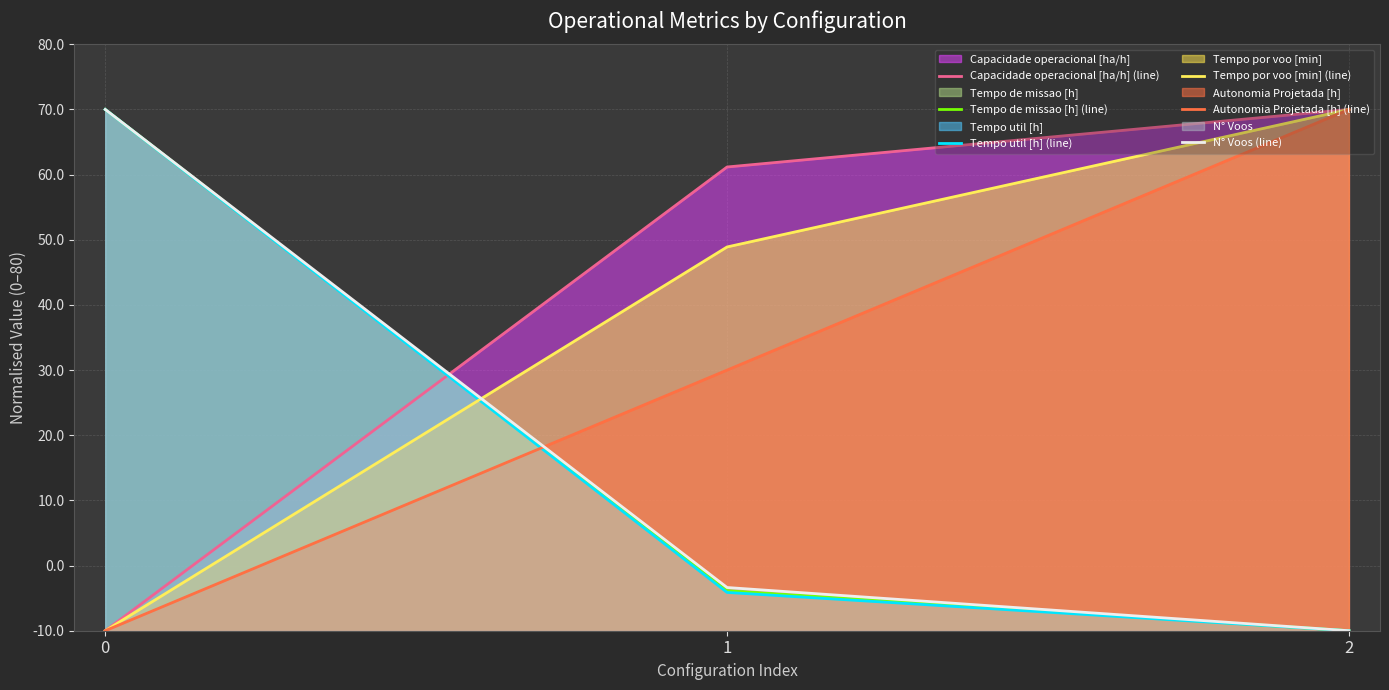

Between 1 and 2, which series saw the biggest shift?

Autonomia Projetada [h] (line)